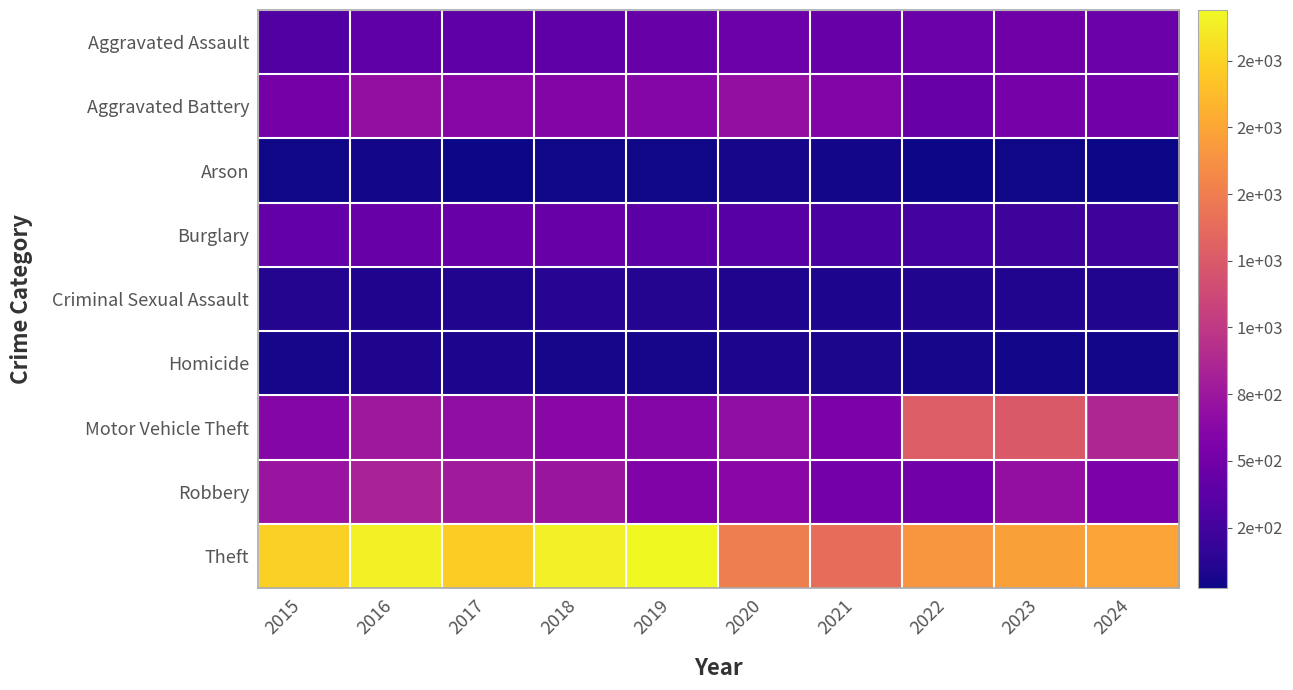

How many categories are shown in the chart?

10